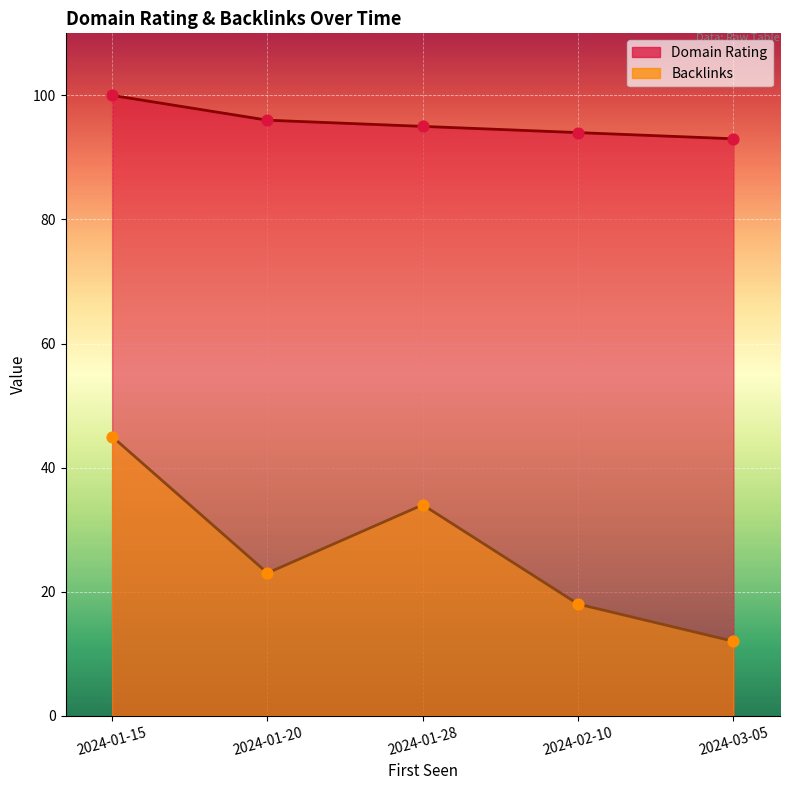

Which series has the largest total across all categories?

Domain Rating